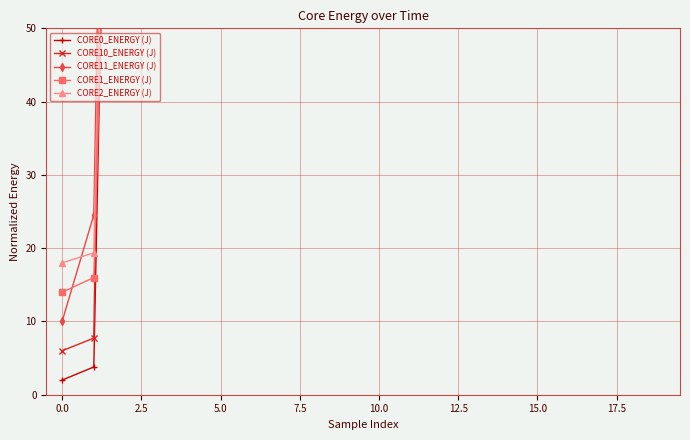

True or false: CORE11_ENERGY (J) and CORE2_ENERGY (J) cross at least once.

True